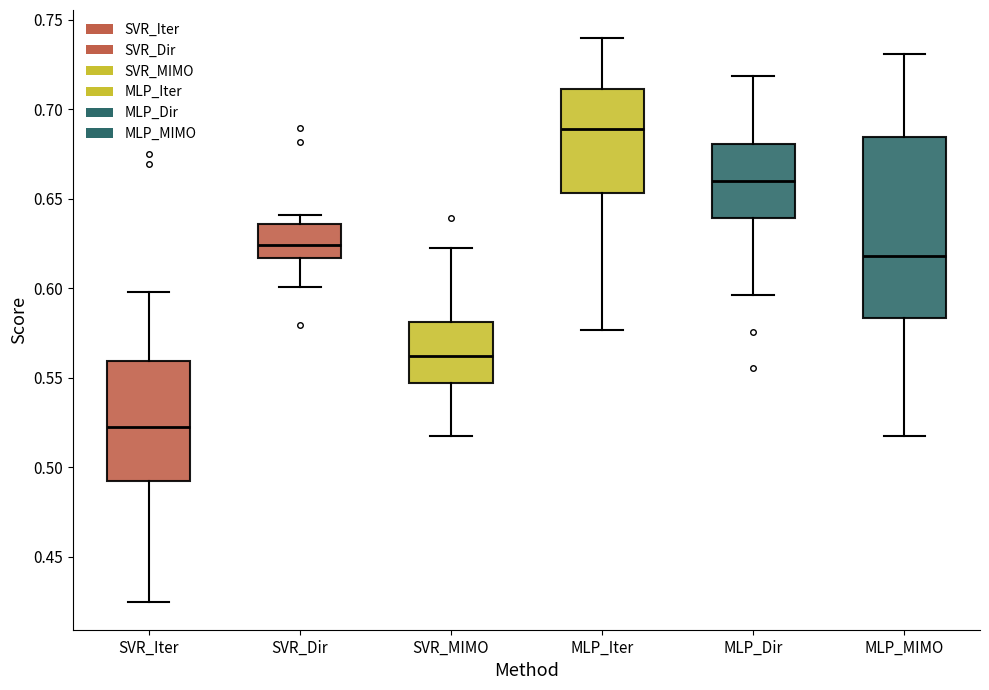

Which box's median line is the lowest?

SVR_Iter